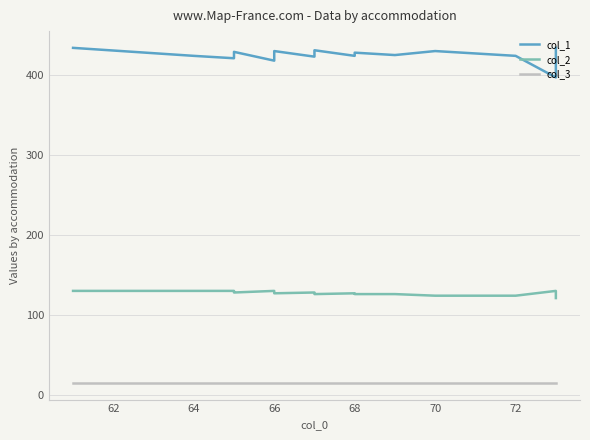

True or false: col_2 and col_1 intersect in this chart.

False